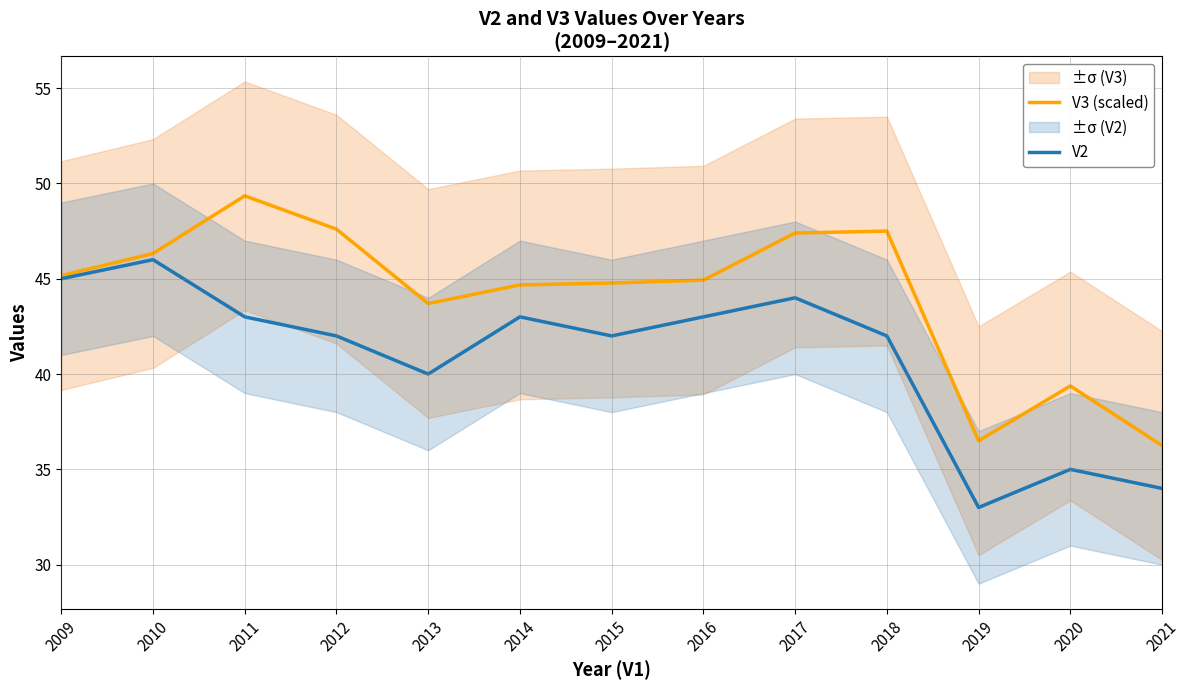

List the labels in order of V2 value, largest first.

2010, 2009, 2017, 2011, 2014, 2016, 2012, 2015, 2018, 2013, 2020, 2021, 2019